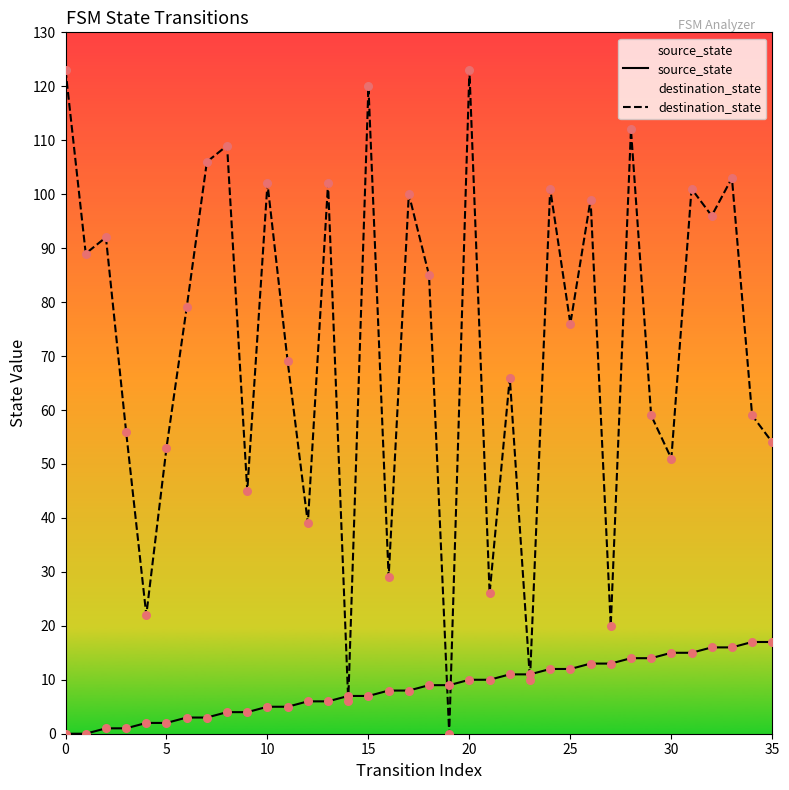

Which series has the largest total across all categories?

destination_state